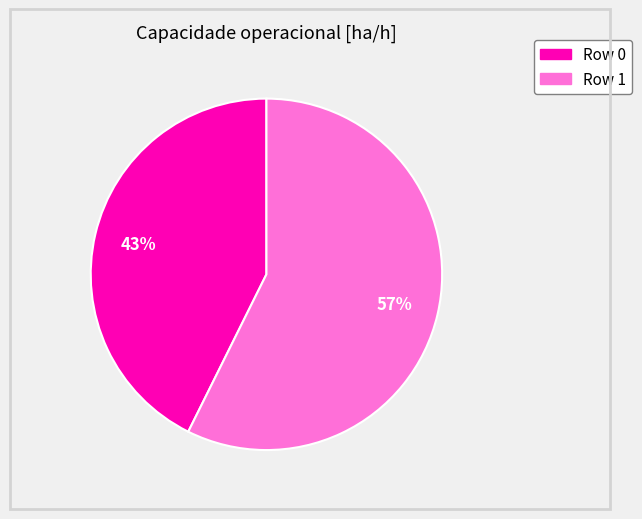

Between Row 0 and Row 1, which is larger?

Row 1